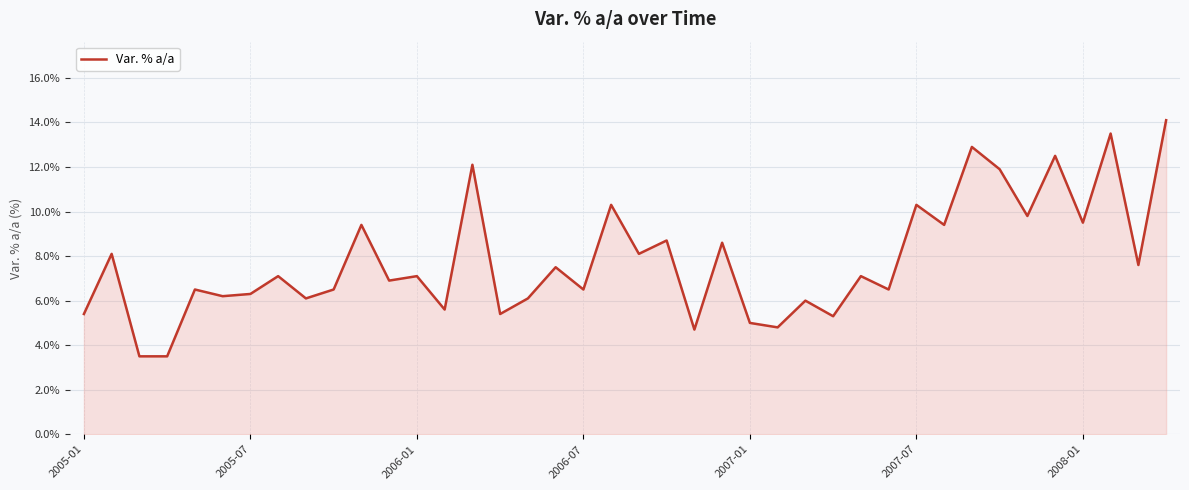

What is the smallest value displayed?

3.5